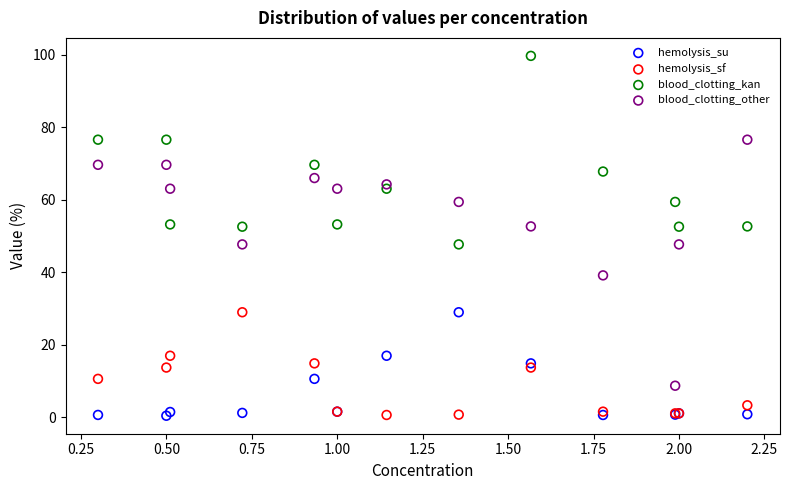

Which series has the largest Y range (max minus min)?

blood_clotting_other